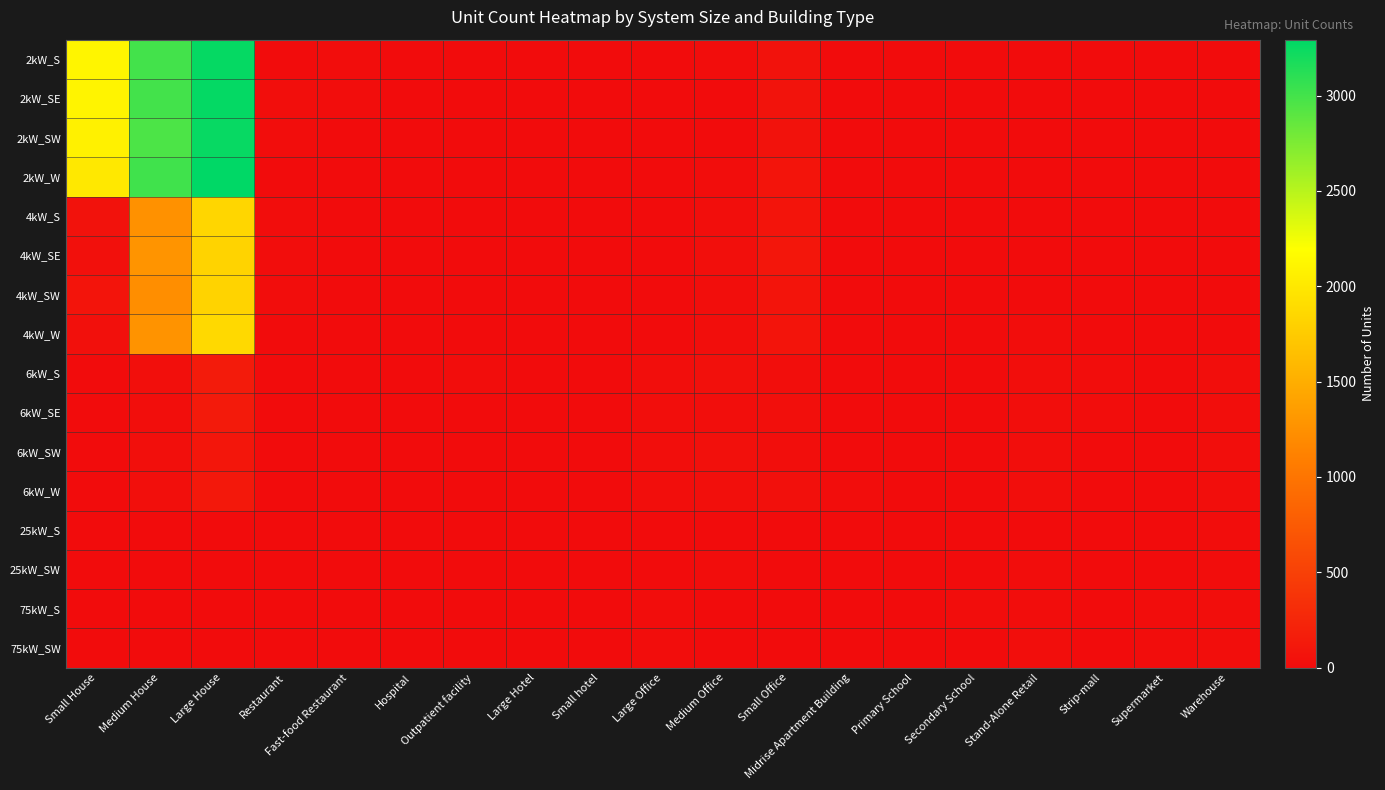

Between Medium House and Large House, which is larger?

Large House